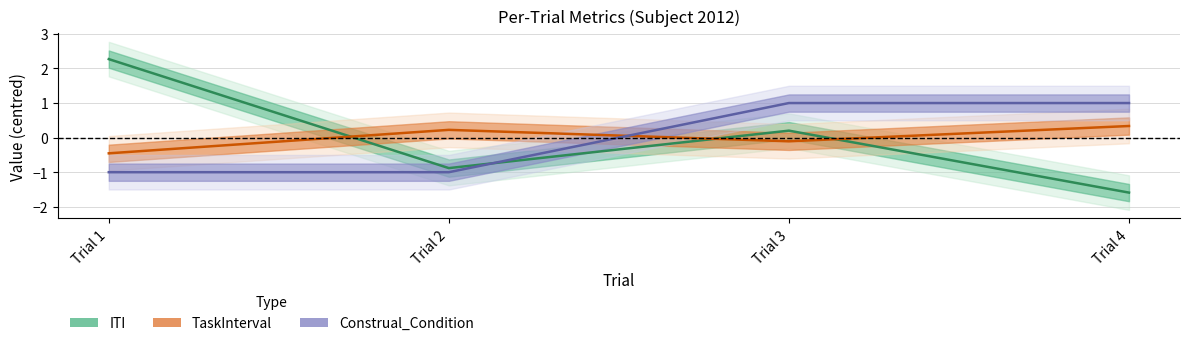

Which series has the largest total across all categories?

ITI